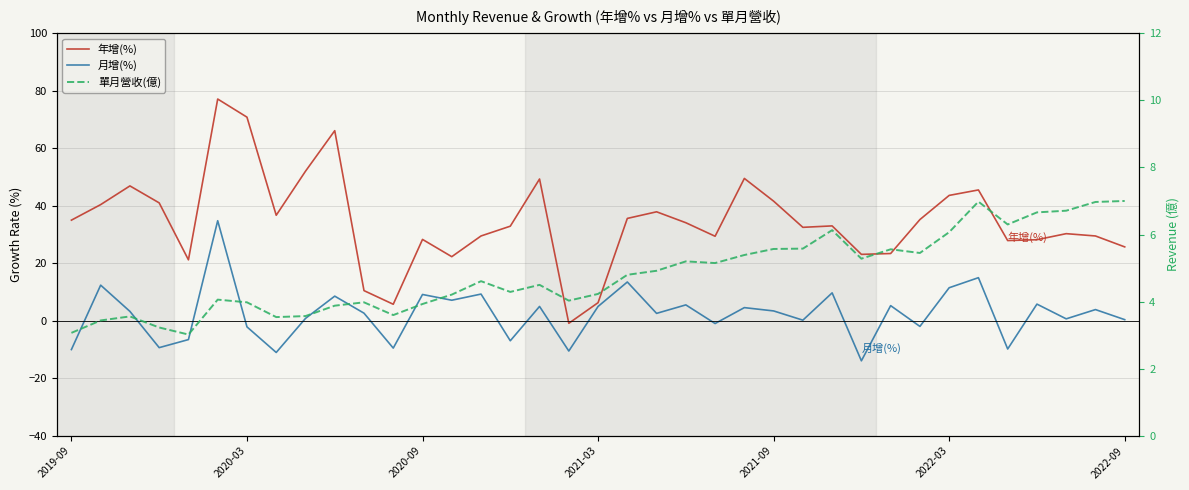

What is the maximum value shown in the chart?

77.1